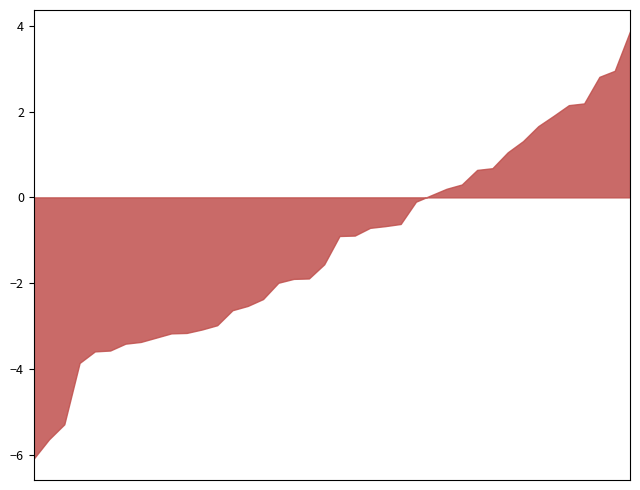

What is the greatest value displayed?

3.9